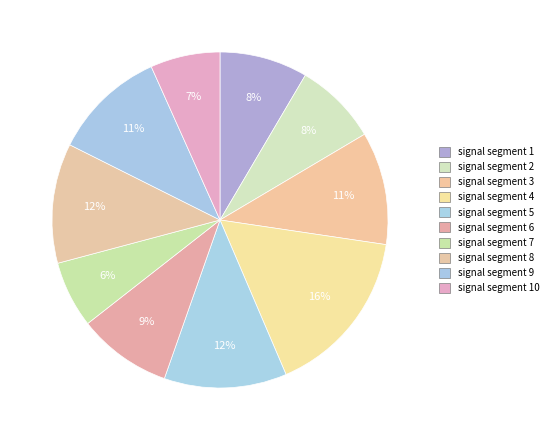

To the nearest percent, what is the average slice percentage?

10%